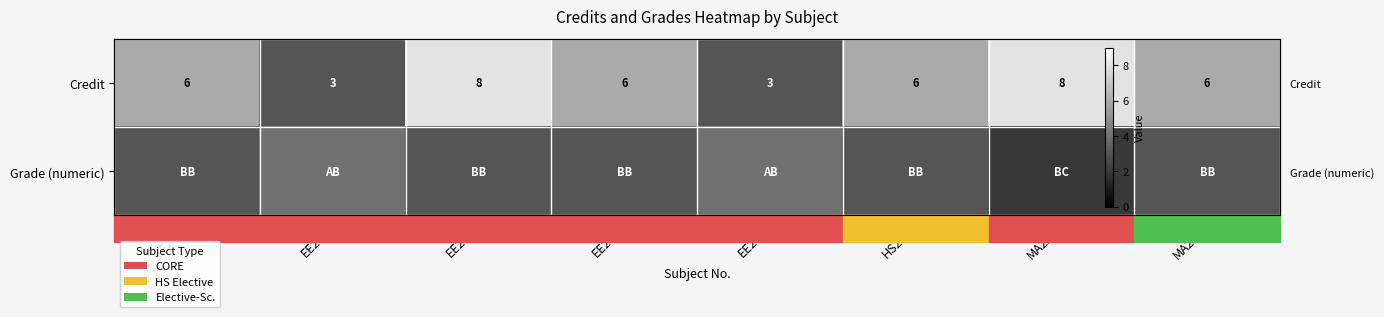

What is the minimum value for Grade (numeric)?

2